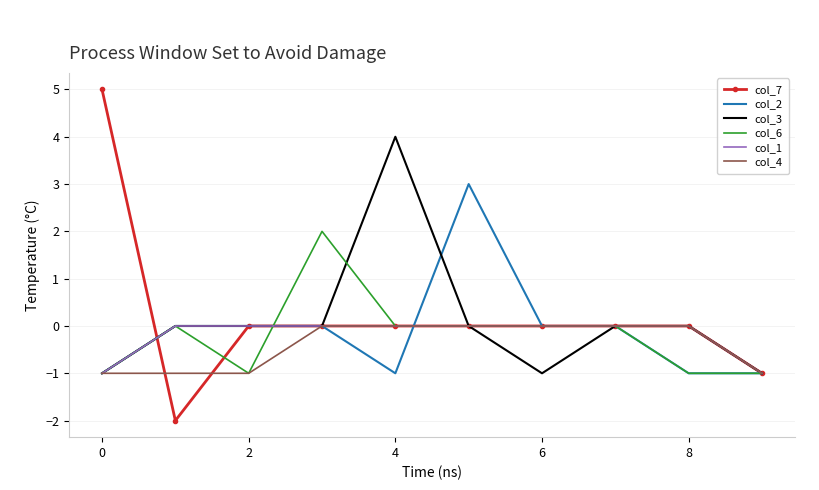

What is the maximum value shown in the chart?

5